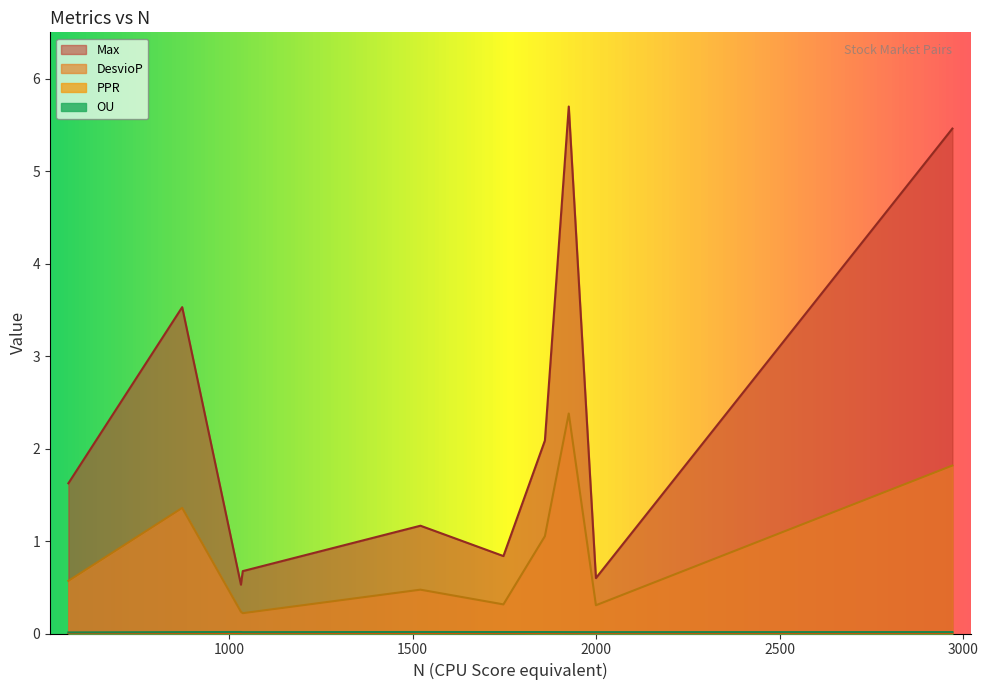

True or false: DesvioP and PPR cross at least once.

False